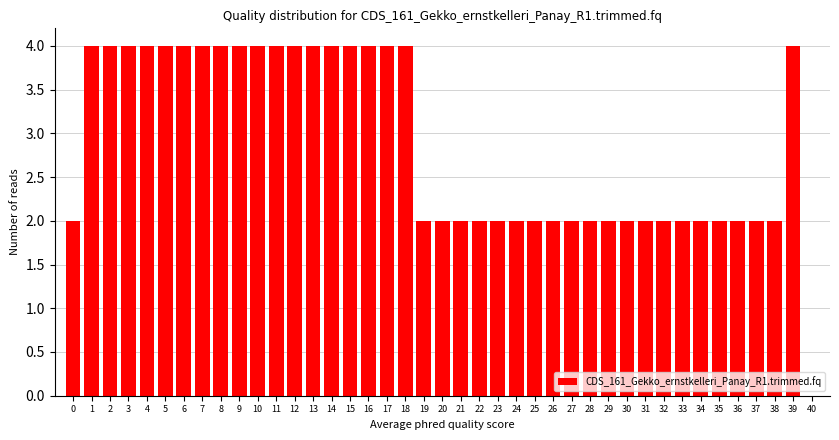

What is the ratio of the value at 21 to the value at 3?

0.5